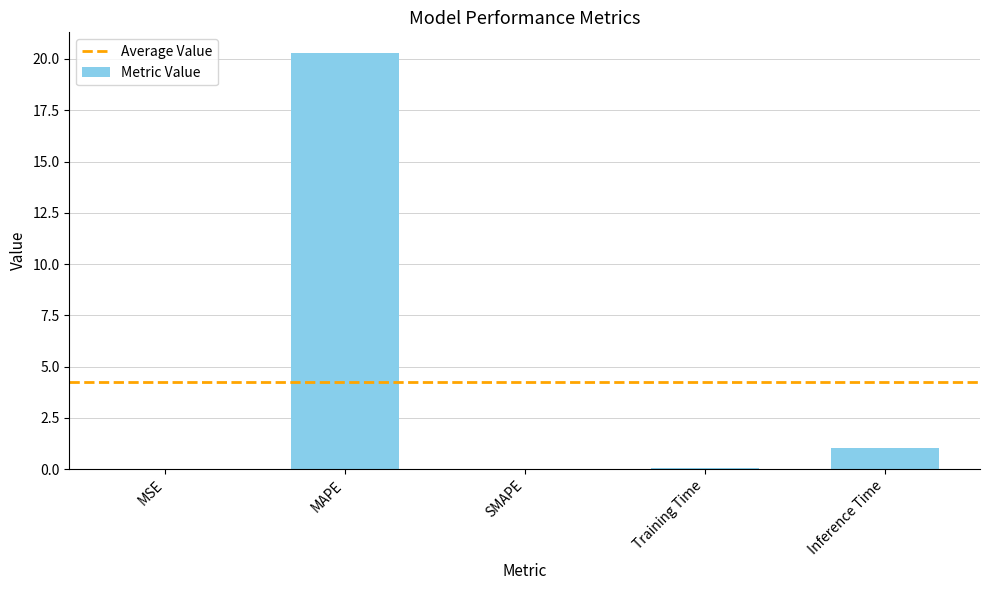

At which label is the value closest to 10?

Inference Time